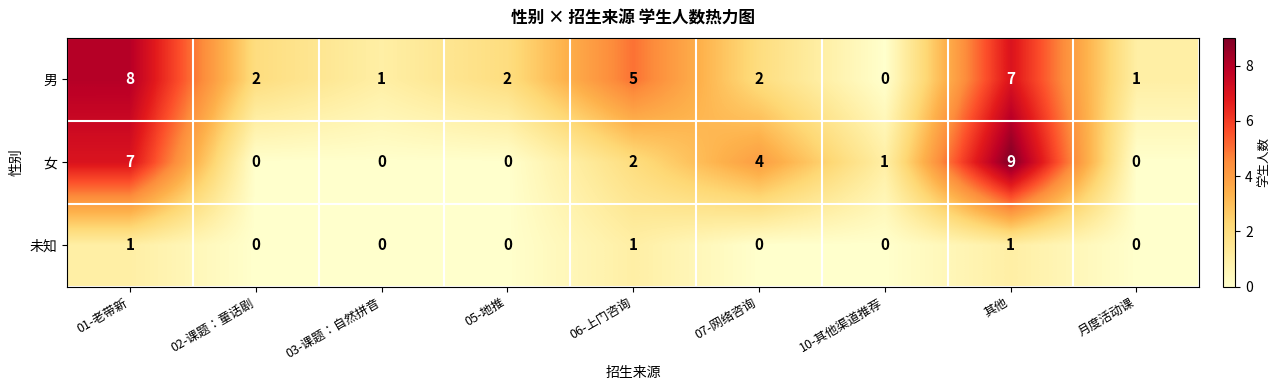

What is the difference between the highest and lowest values at 06-上门咨询?

4